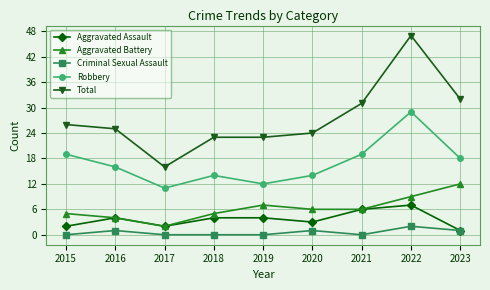

True or false: Robbery has a value of 25 at 2018.

False